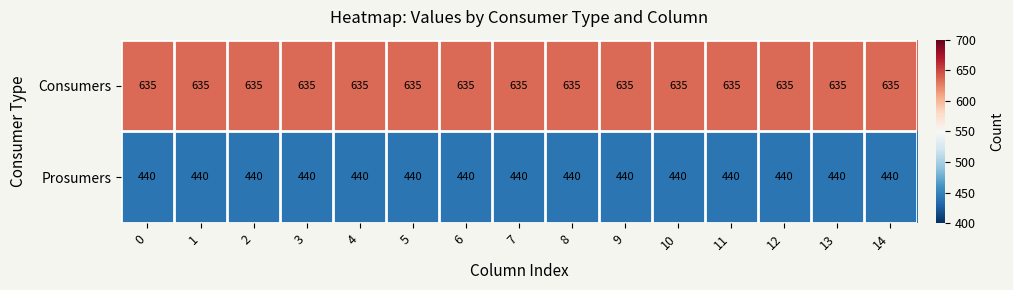

Count the number of data series in this chart.

2